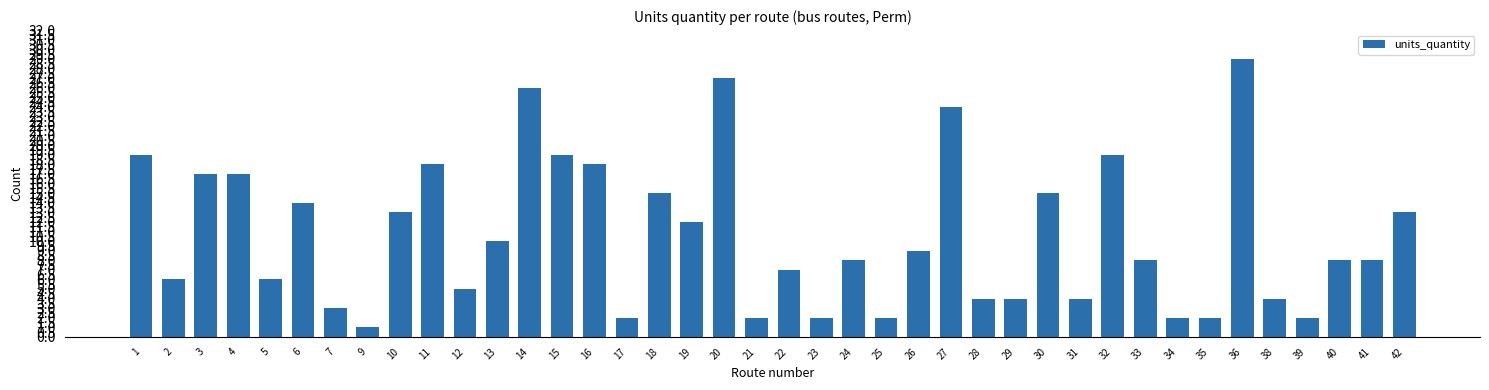

Is it true that the value at 29 is 4?

True